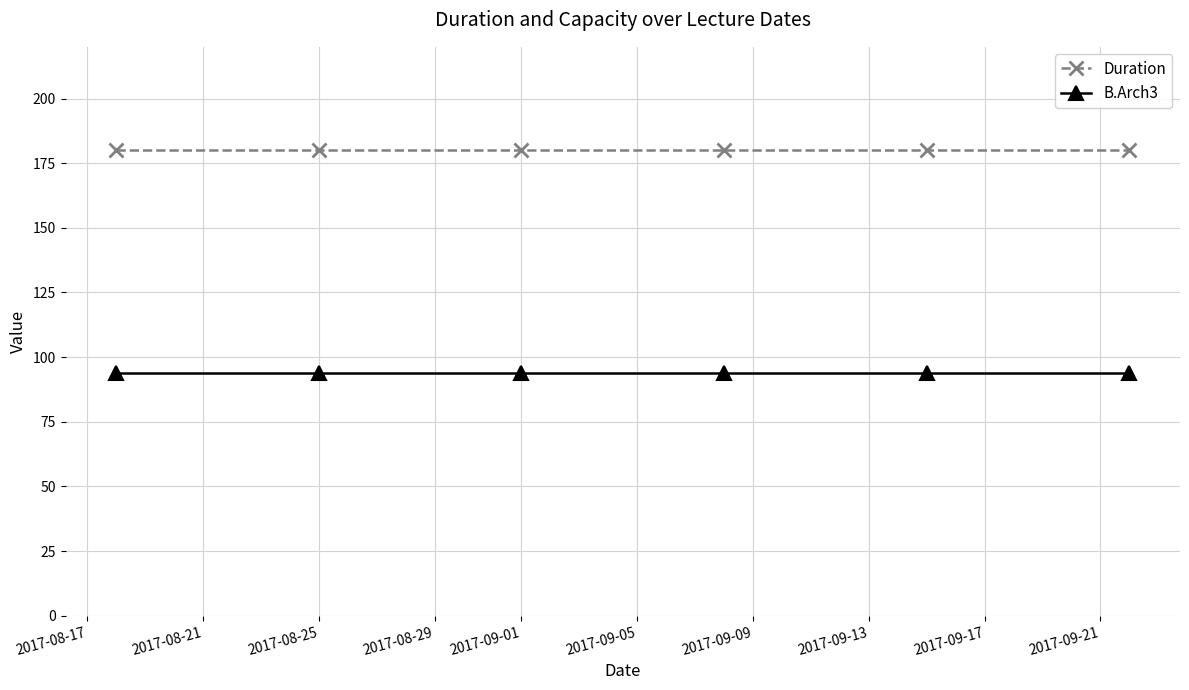

What is the minimum value for Duration?

180